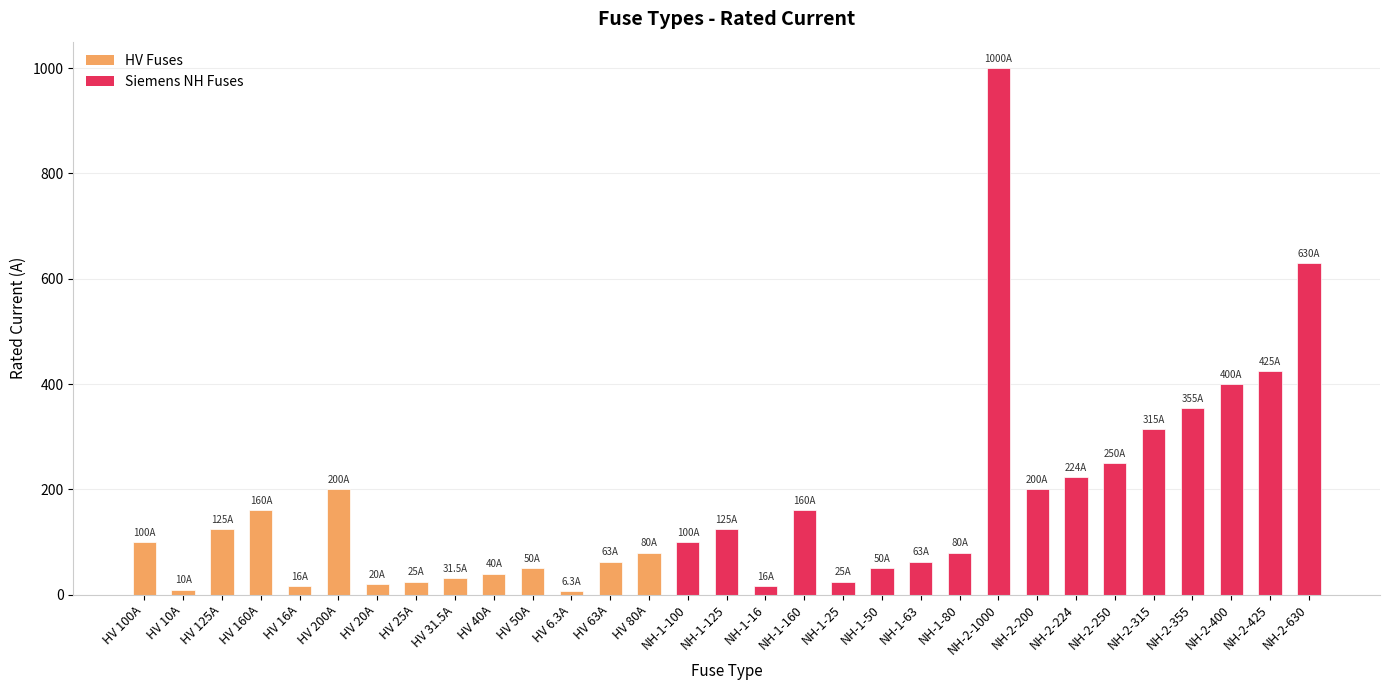

What is the change in value from HV 80A to NH-2-250?

+170.0